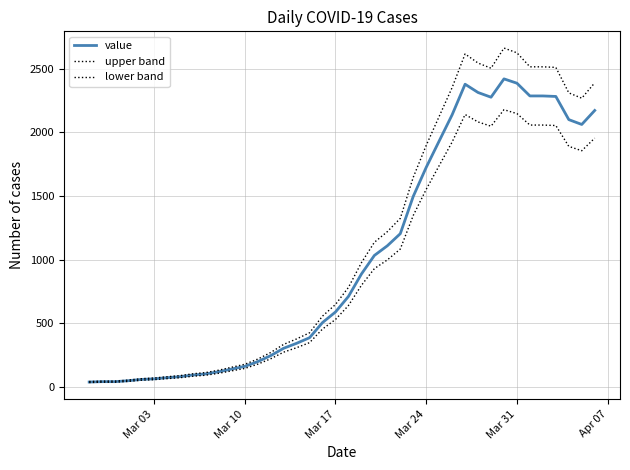

Is this an area chart (filled region under the line)?

No